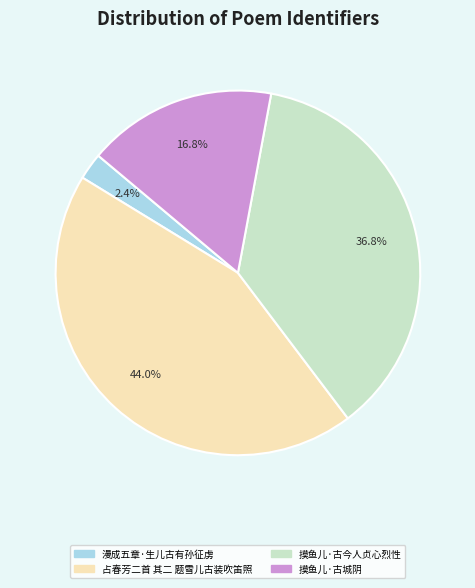

To the nearest percent, what percentage of the pie is 摸鱼儿·古今人贞心烈性?

37%